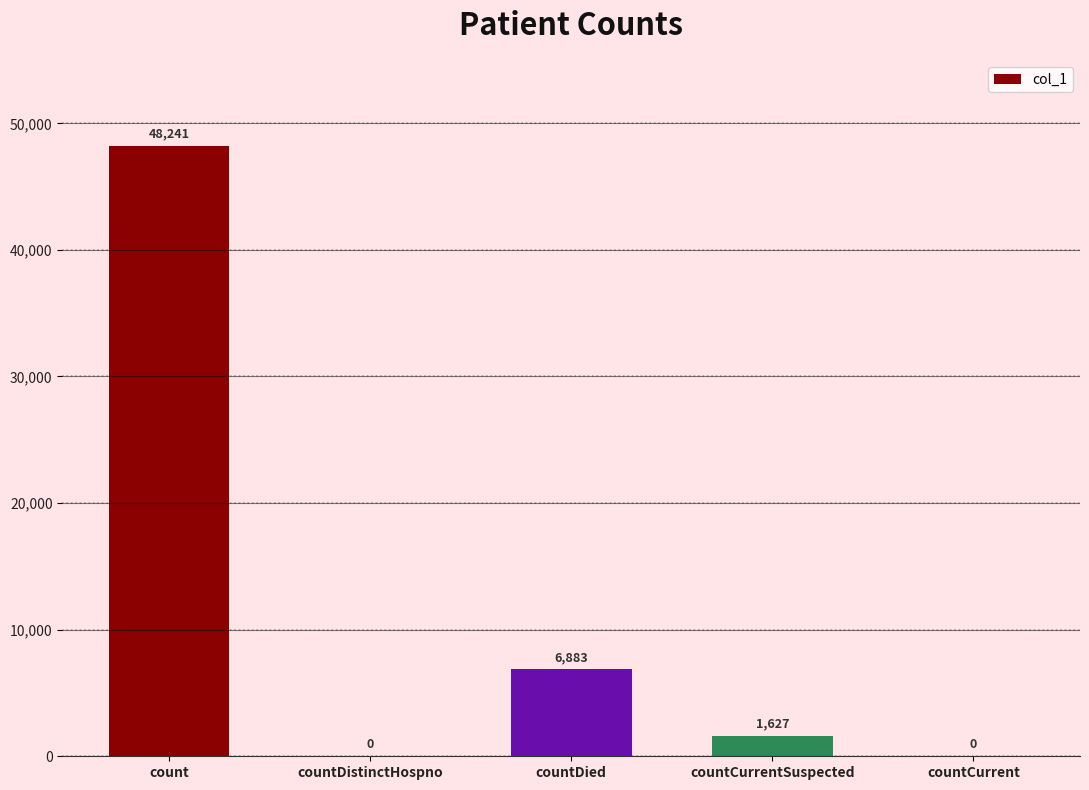

True or false: the data shows 78804 at count.

False